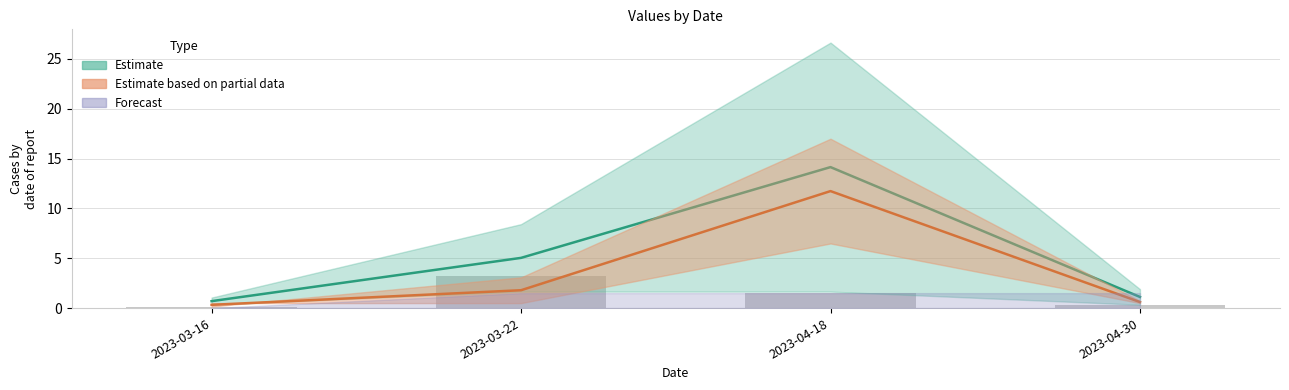

True or false: d2S has a value of 0.3 at 2023-03-16.

False